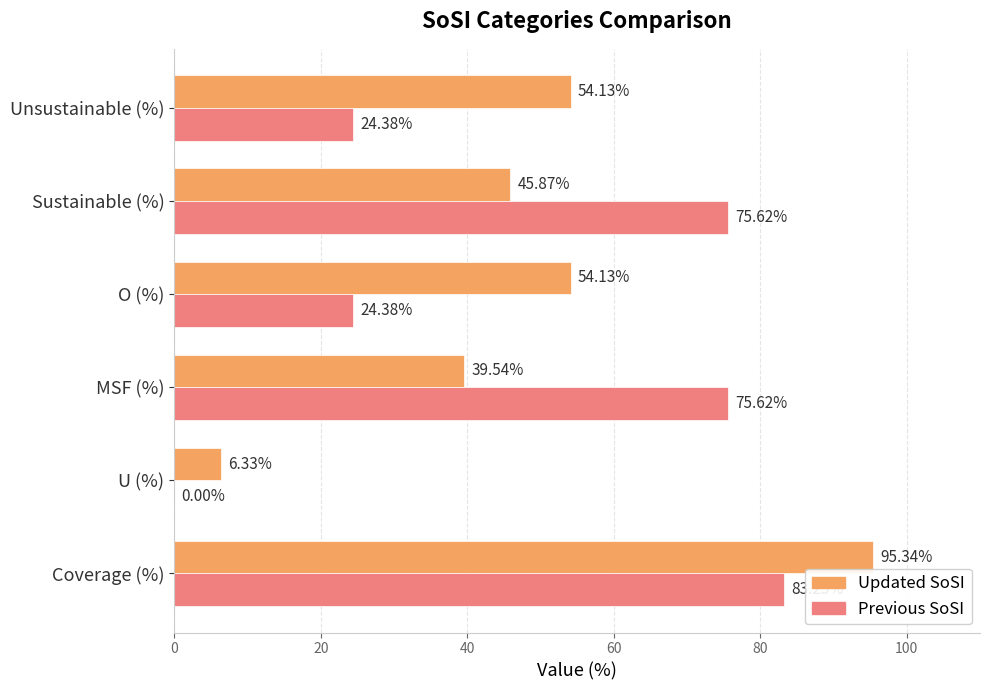

Between Coverage (%) and U (%), which series saw the biggest shift?

Updated SoSI